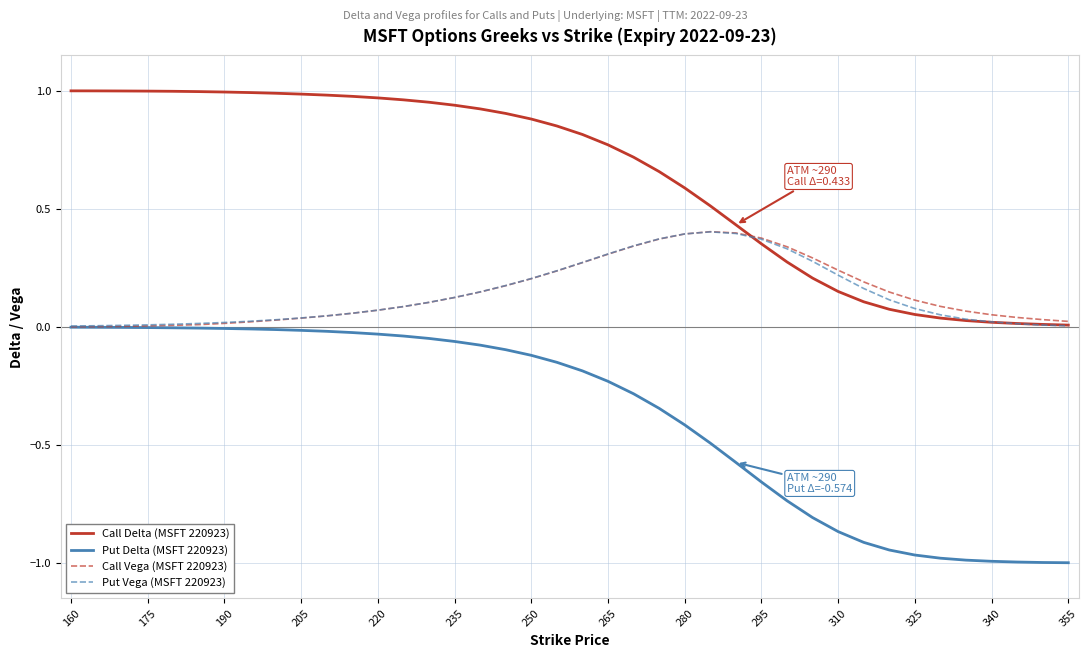

Which series has the largest total across all categories?

Call Delta (MSFT 220923)